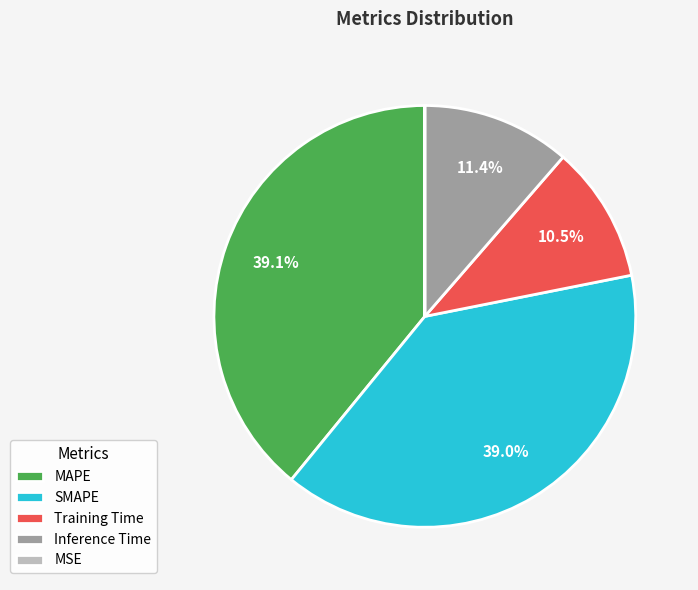

Does any single category account for the majority?

No